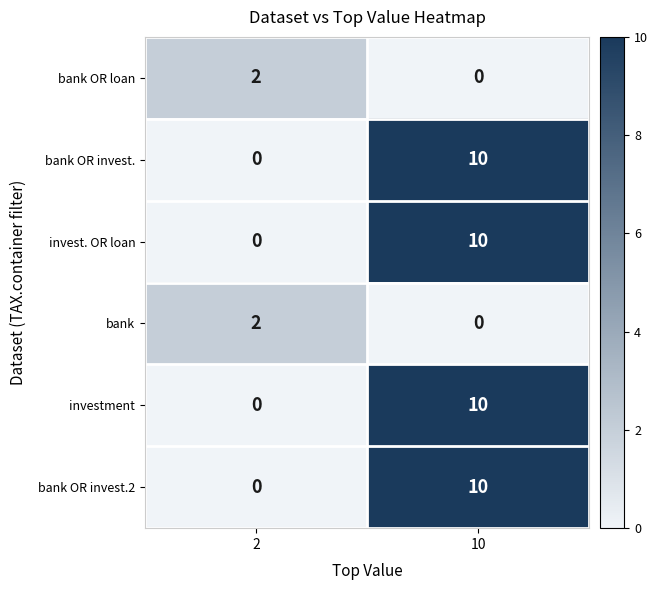

What is the total value across all series at 10?

40